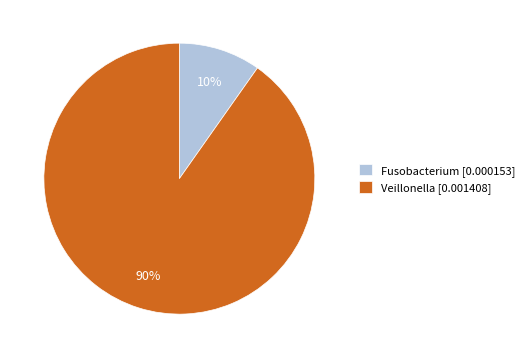

True or false: Fusobacterium accounts for 10% of the total.

True